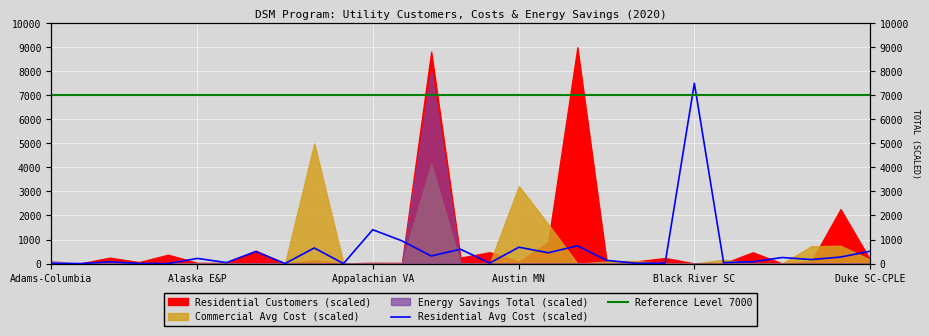

Between 6 and 16, which series saw the biggest shift?

Residential Avg Cost (scaled)